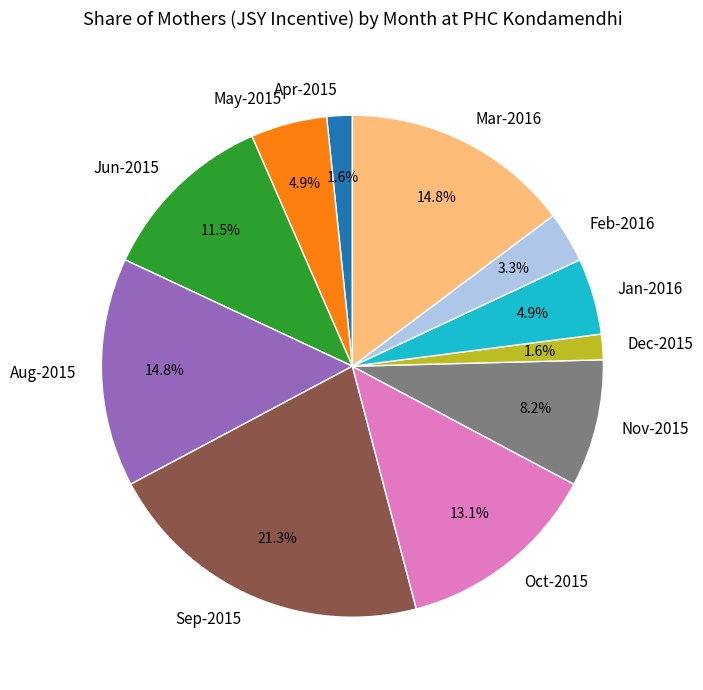

Is it true that Mar-2016 is 15% of the pie?

True